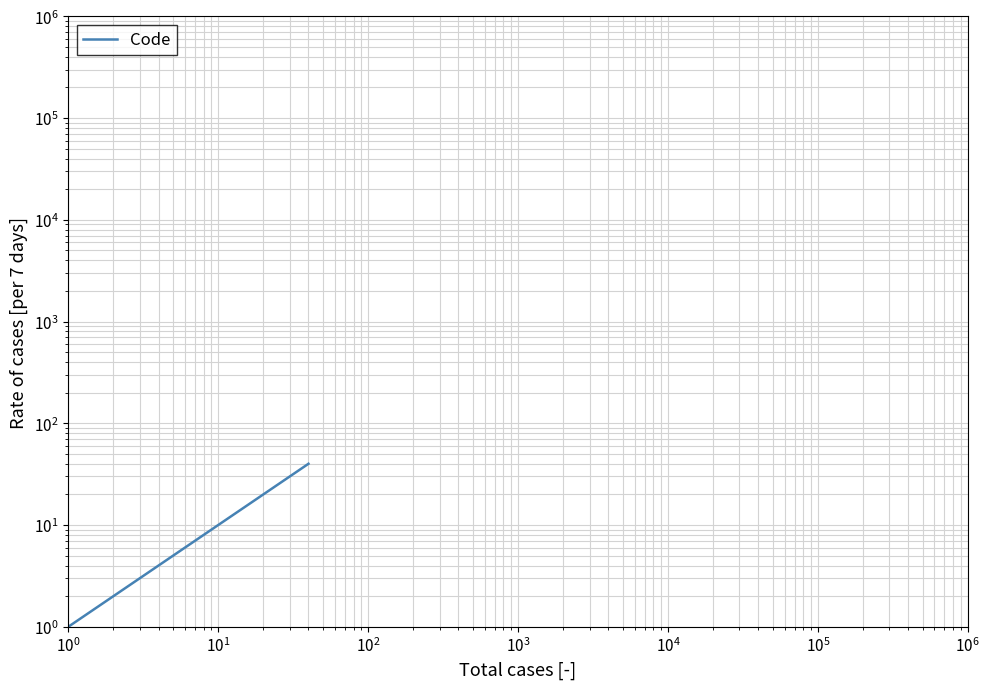

How many lines are shown in the chart?

1